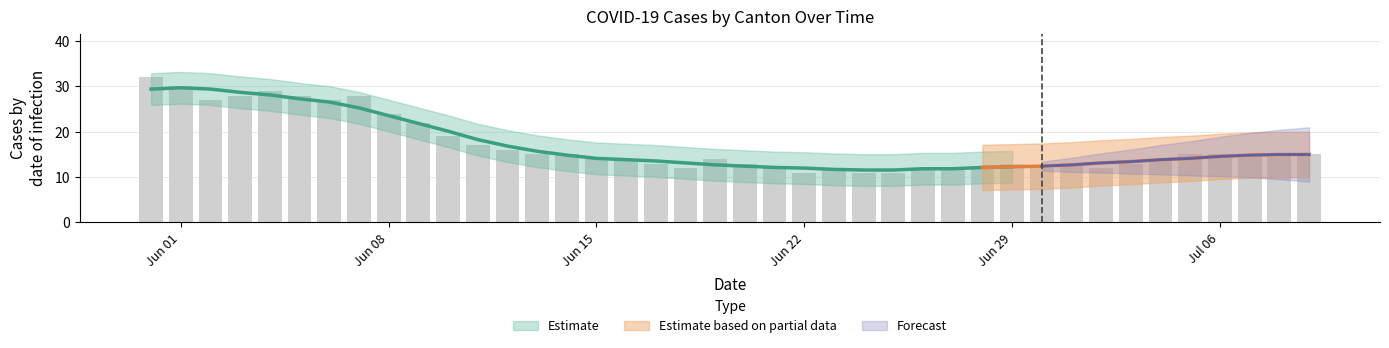

Which has a higher value, 2020-05-31 or 2020-07-05?

2020-05-31